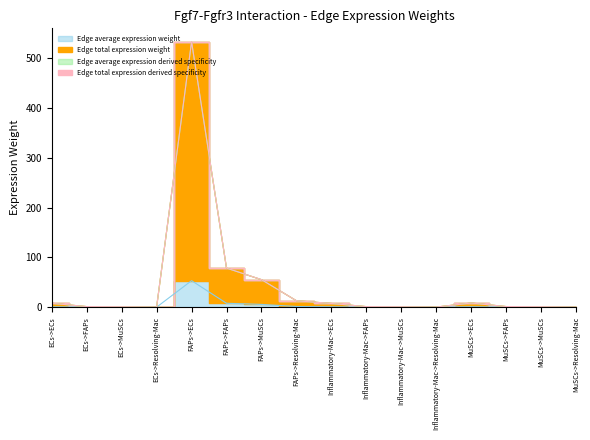

The Edge average expression derived specificity series shows 78.4 at FAPs->FAPs. True or false?

True